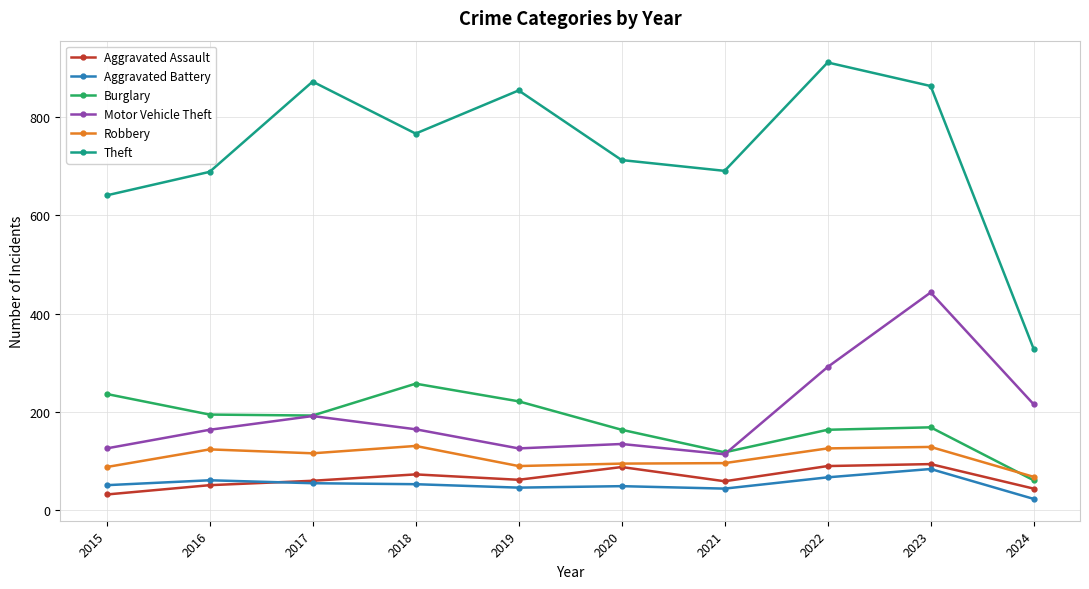

How many data points does each series have?

10